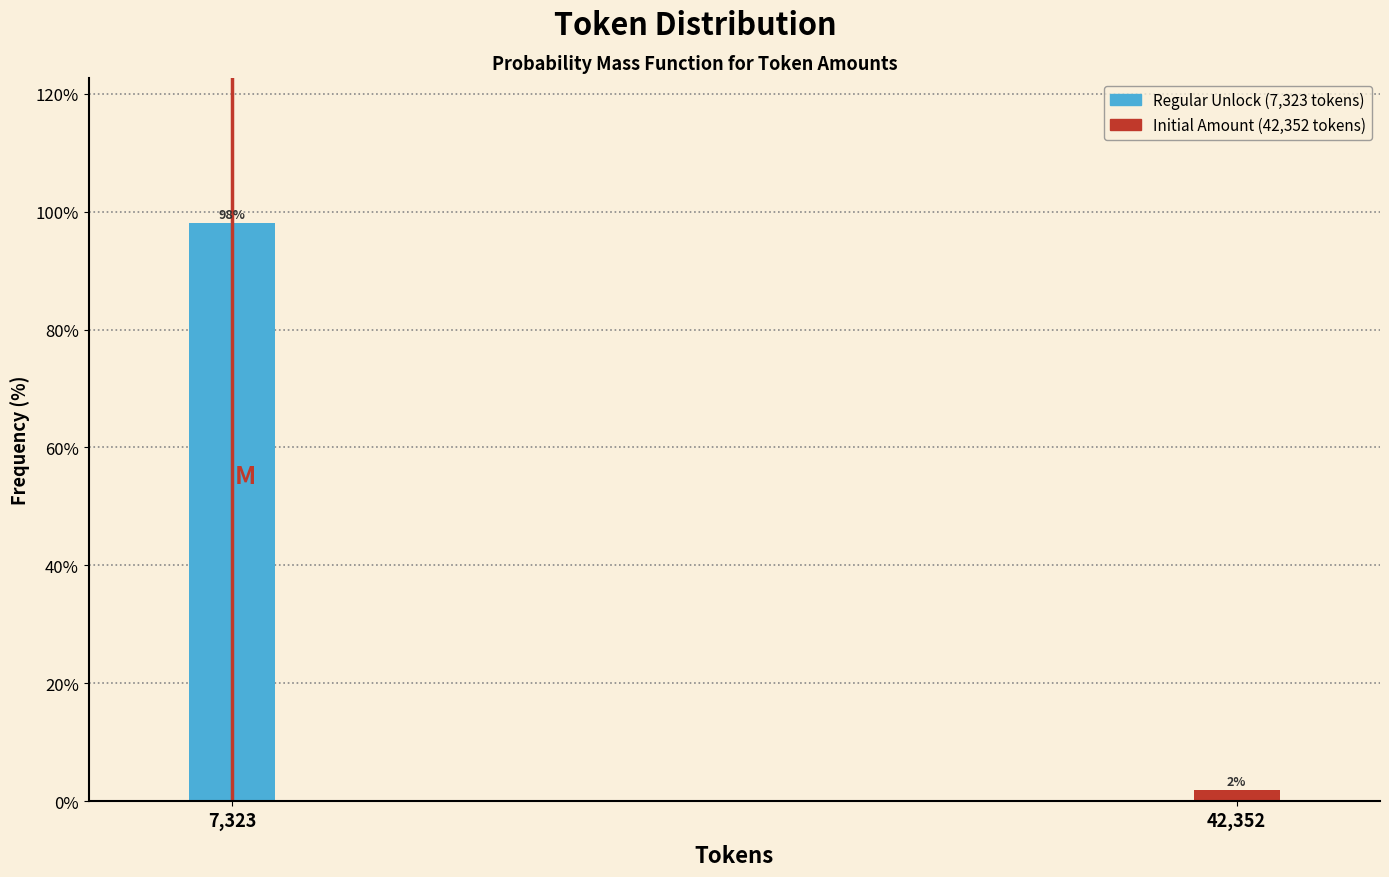

Between 42,352 and 7,323, which is larger?

7,323